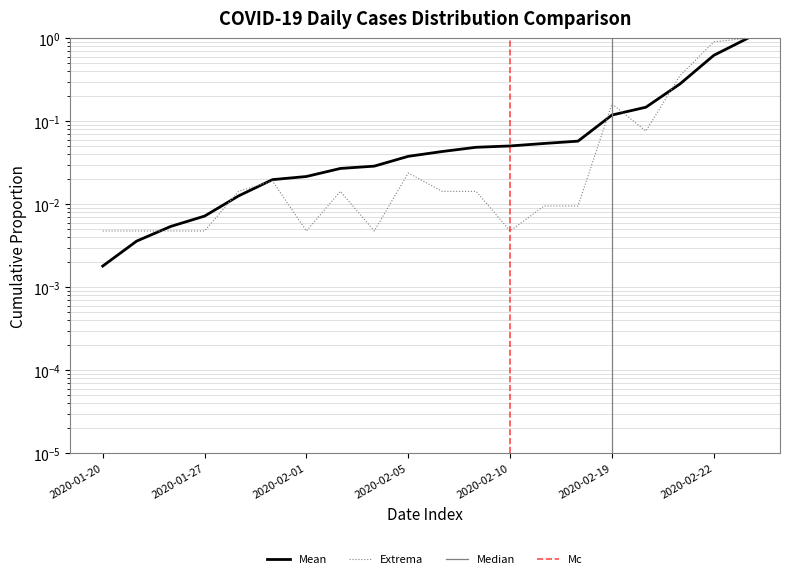

Reading right to left, what are all the values shown in this chart?

1.0	0.9	0.4	0.1	0.2	0.0	0.0	0.0	0.0	0.0	0.0	0.0	0.0	0.0	0.0	0.0	0.0	0.0	0.0	0.0